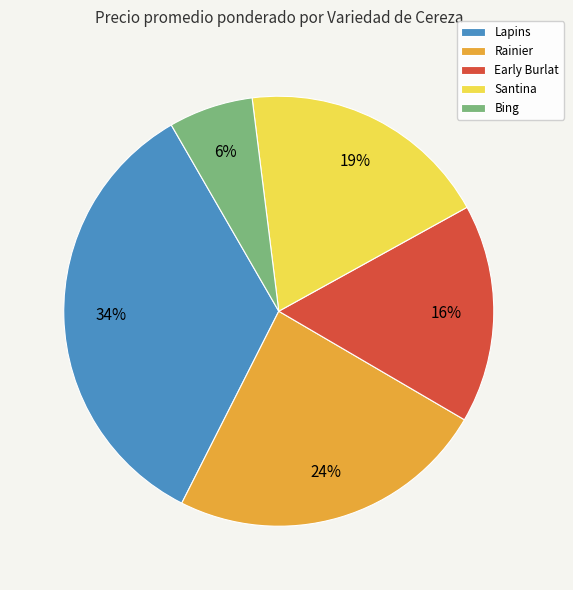

Approximately how many times larger is the value at Bing compared to Santina?

0.3